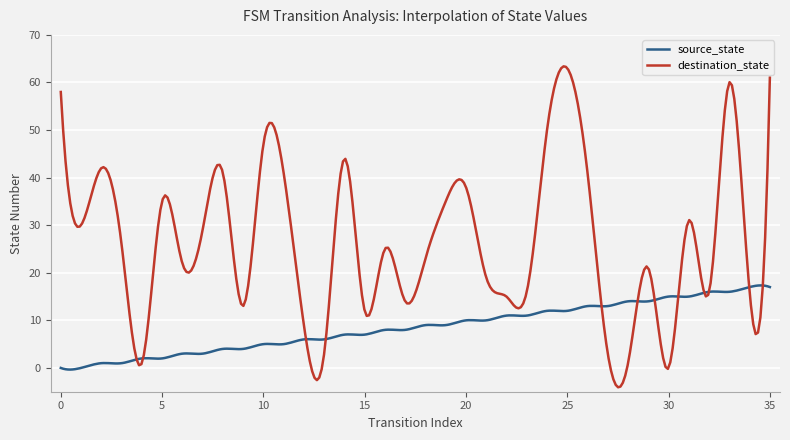

List the series in order of their peak value, lowest first.

source_state, destination_state